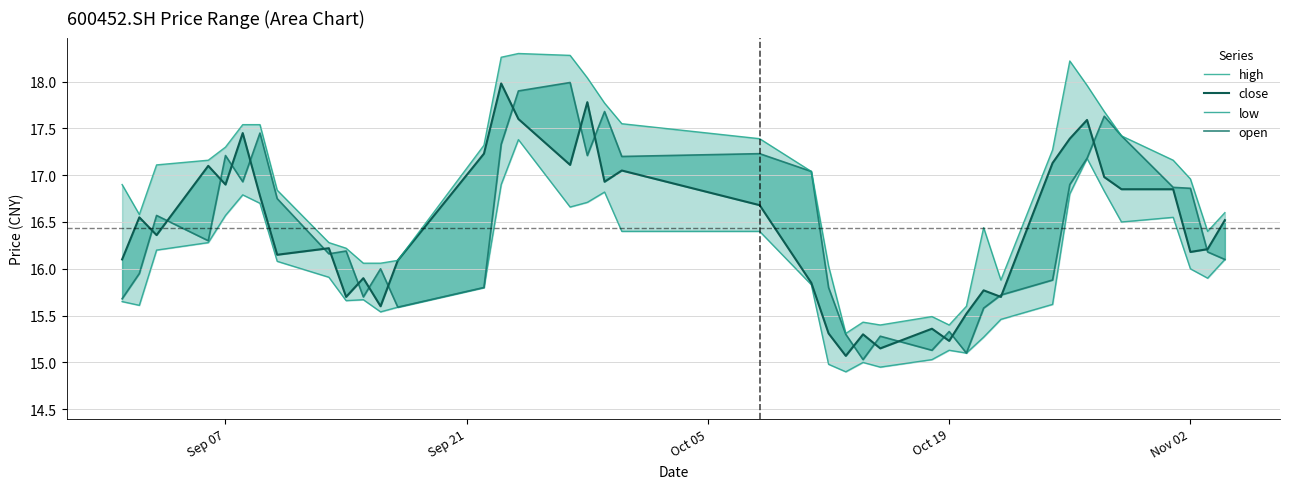

What are all the series names shown in the legend?

low, open, close, high